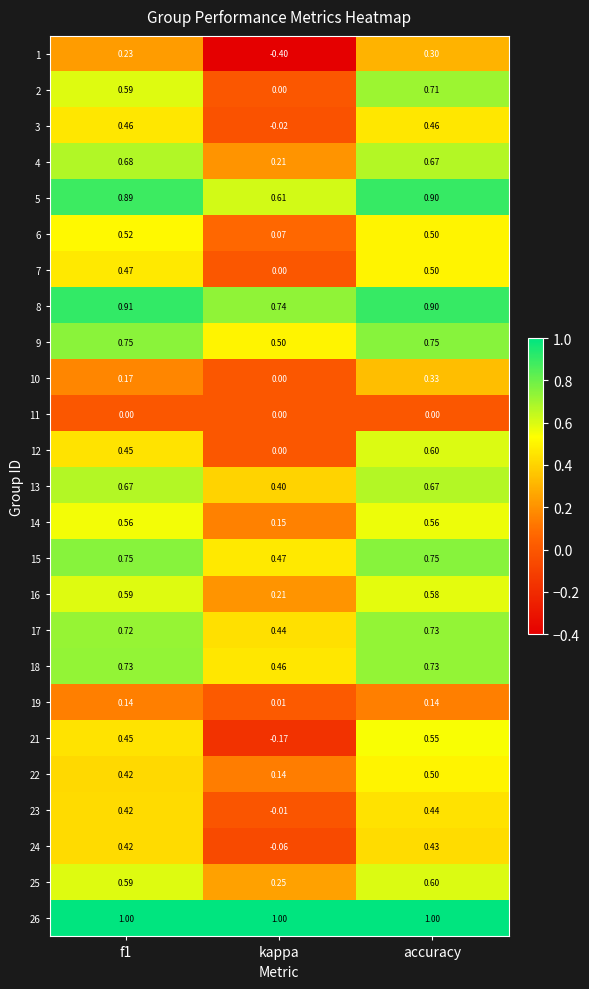

Is the value of 3 at accuracy greater than the value of 26 at f1?

No